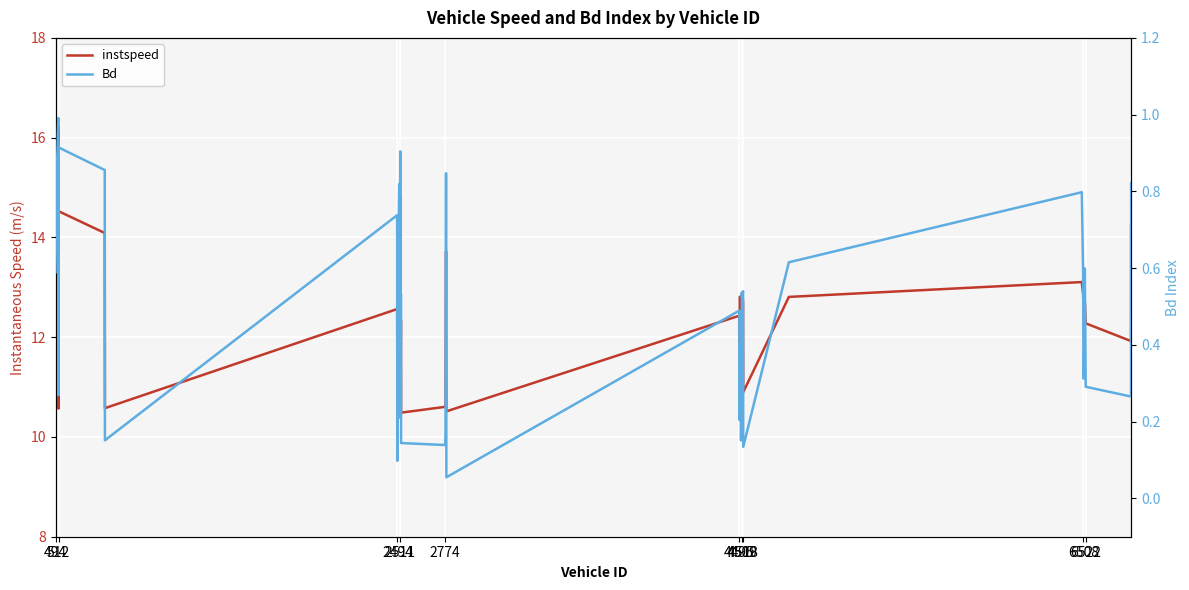

What is the label of the 37th point from the right?

2511